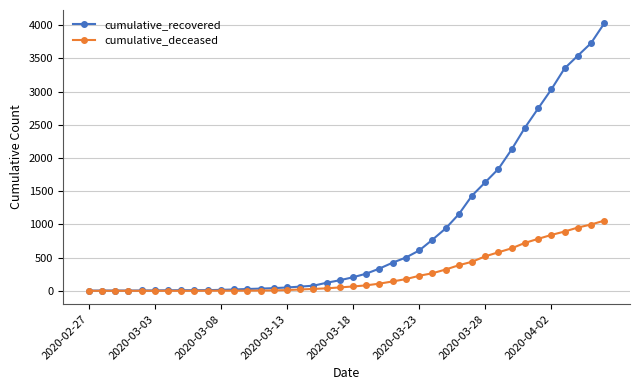

Which series has the largest total across all categories?

cumulative_recovered